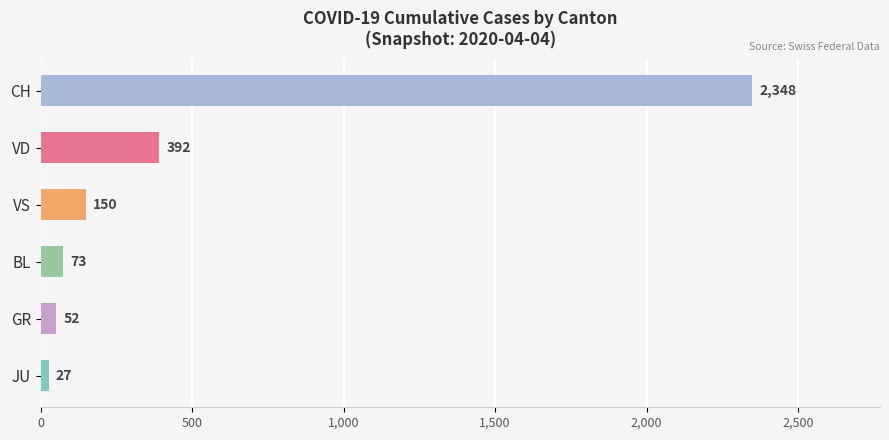

Approximately how many times larger is the value at CH compared to VD?

6.0